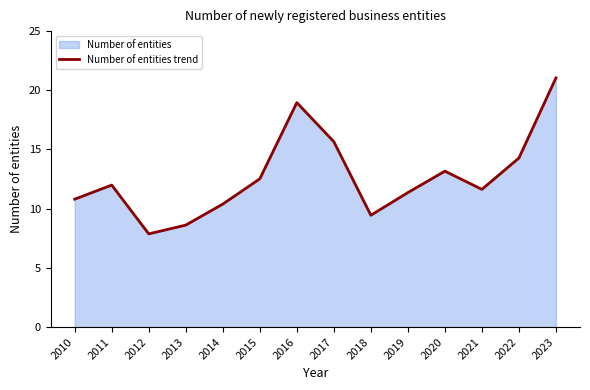

What is the change in value from 2018 to 2020?

+3.7